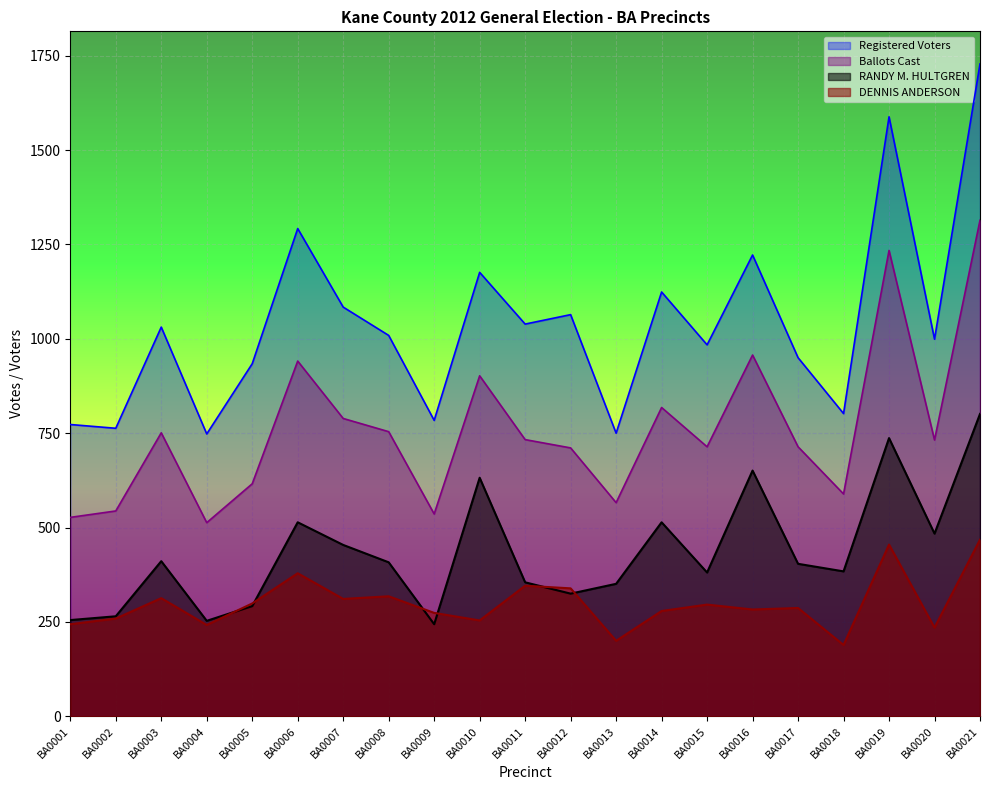

Reading left to right, transcribe all the data shown in this chart.

RANDY M. HULTGREN: BA0001=255	BA0002=265	BA0003=411	BA0004=253	BA0005=292	BA0006=514	BA0007=454	BA0008=408	BA0009=244	BA0010=632	BA0011=355	BA0012=325	BA0013=351	BA0014=514	BA0015=381	BA0016=651	BA0017=404	BA0018=384	BA0019=737	BA0020=484	BA0021=801
DENNIS ANDERSON: BA0001=244	BA0002=259	BA0003=313	BA0004=242	BA0005=299	BA0006=379	BA0007=311	BA0008=318	BA0009=274	BA0010=254	BA0011=346	BA0012=339	BA0013=200	BA0014=279	BA0015=296	BA0016=283	BA0017=287	BA0018=189	BA0019=455	BA0020=235	BA0021=468
Ballots Cast: BA0001=527	BA0002=544	BA0003=751	BA0004=513	BA0005=616	BA0006=941	BA0007=789	BA0008=754	BA0009=536	BA0010=902	BA0011=733	BA0012=711	BA0013=566	BA0014=818	BA0015=714	BA0016=957	BA0017=714	BA0018=589	BA0019=1234	BA0020=732	BA0021=1314
Registered Voters: BA0001=773	BA0002=763	BA0003=1031	BA0004=748	BA0005=934	BA0006=1292	BA0007=1084	BA0008=1009	BA0009=784	BA0010=1176	BA0011=1039	BA0012=1064	BA0013=750	BA0014=1124	BA0015=984	BA0016=1222	BA0017=950	BA0018=802	BA0019=1588	BA0020=999	BA0021=1728